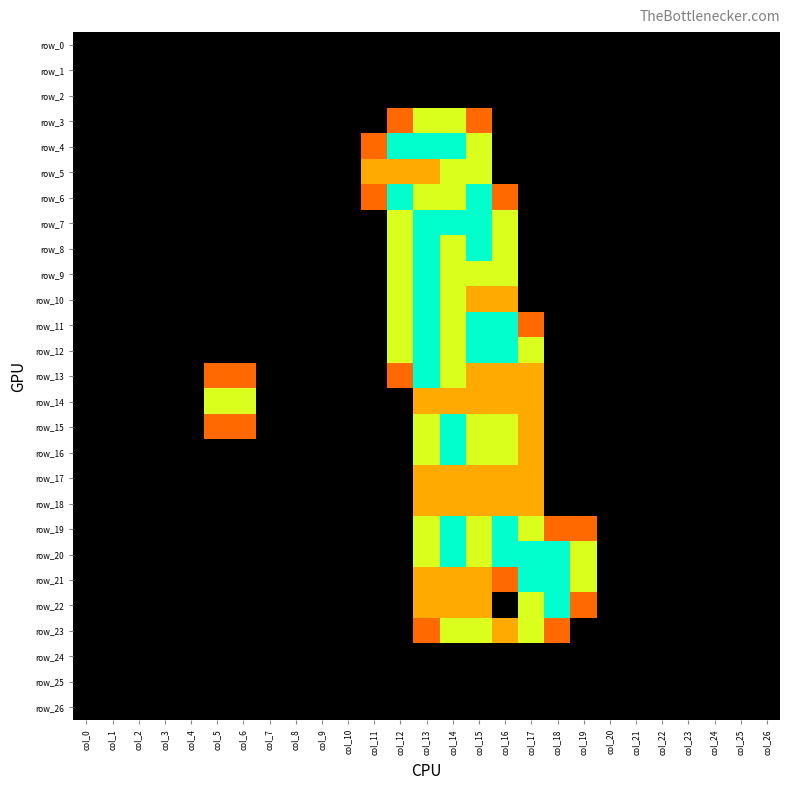

At which label is row_21 closest to 1?

col_13